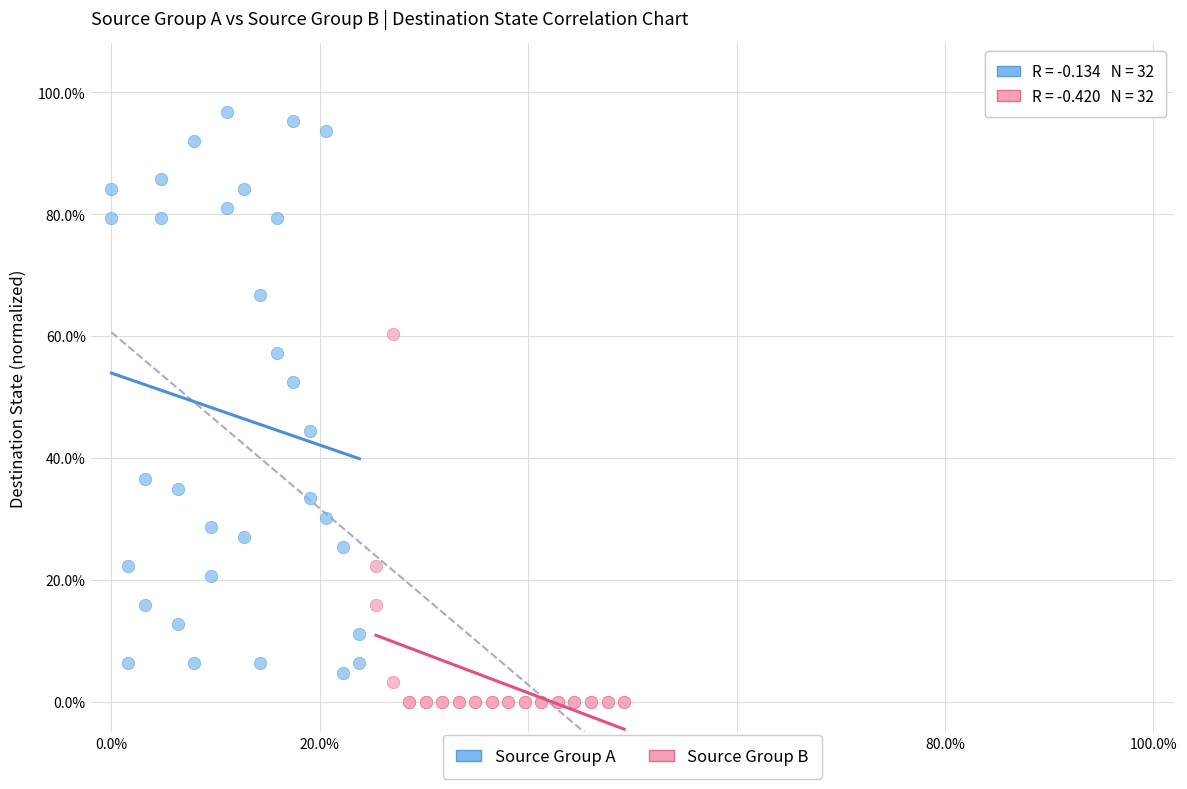

What are all the series names shown in the legend?

Source Group A, Source Group B